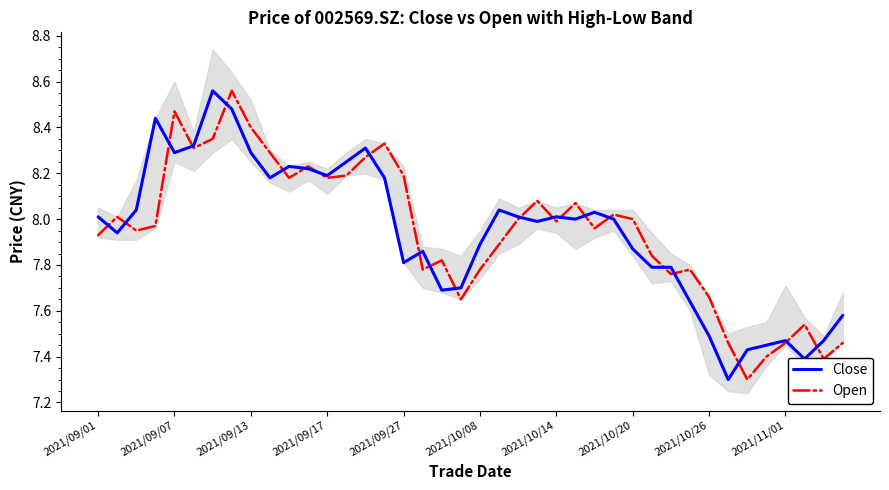

Does the chart display data point markers on the line(s)?

No